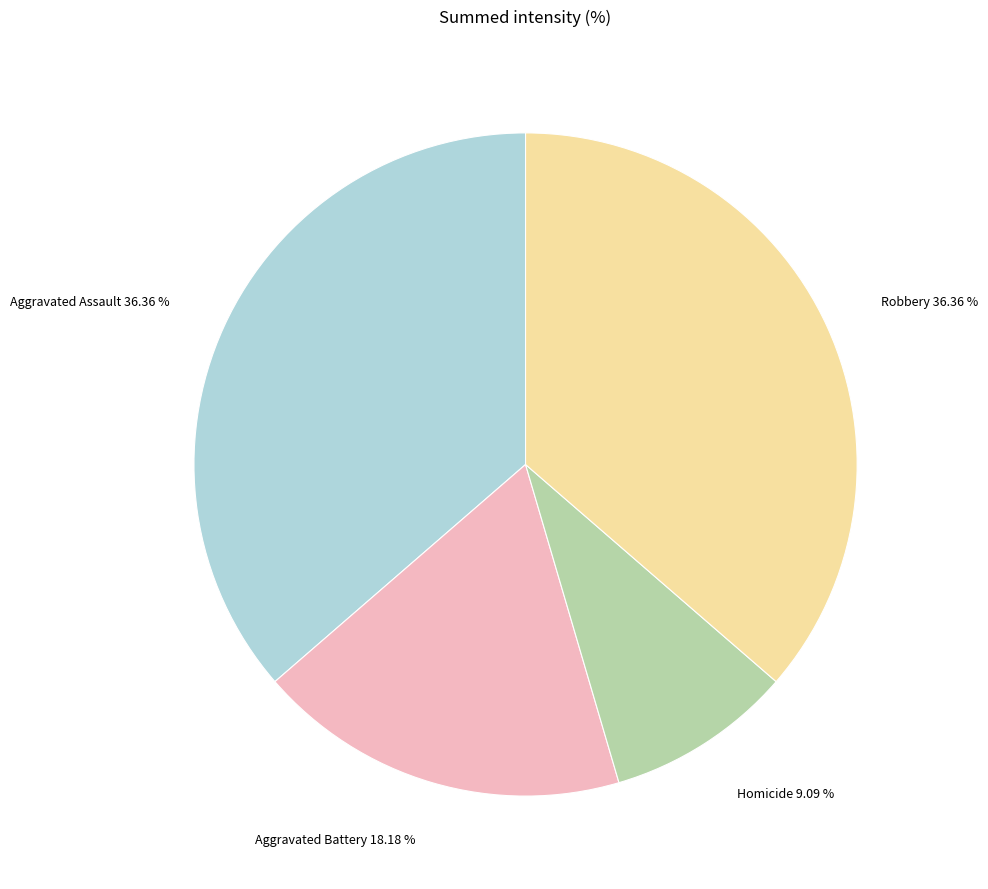

How many segments does this pie chart have?

4